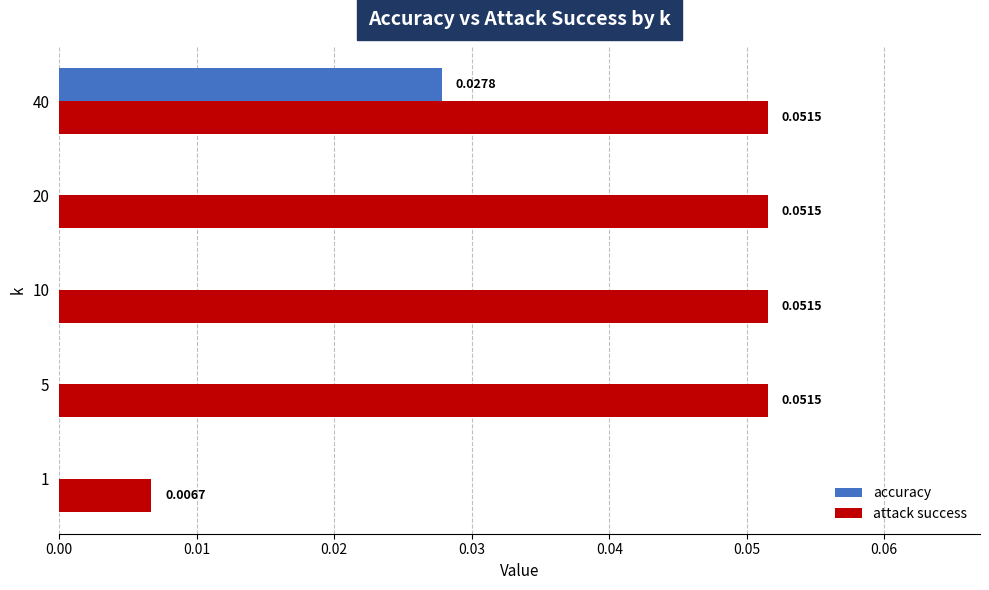

Is the value of accuracy at 40 greater than the value of attack success at 40?

No